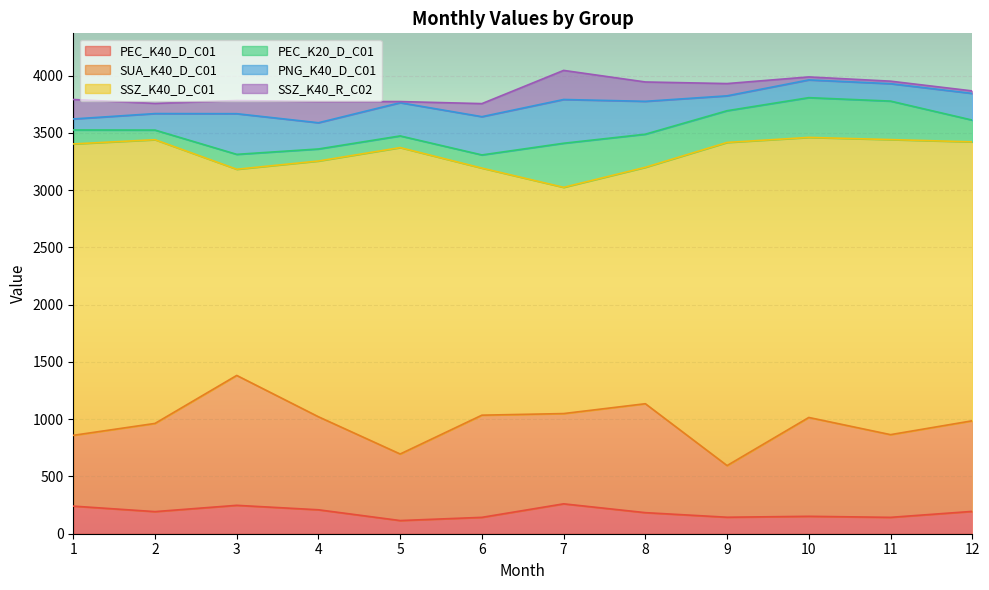

Which label corresponds to the largest value in the chart?

9